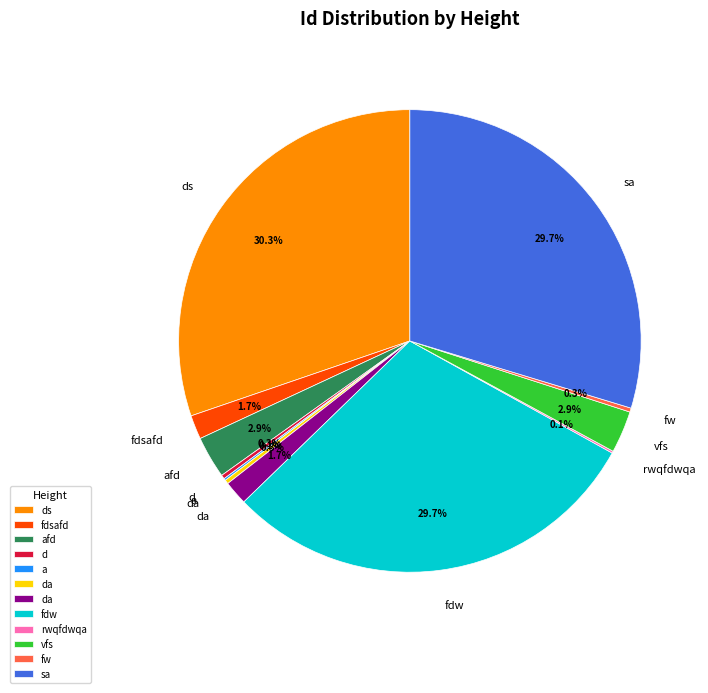

Is there a majority slice in this chart?

No